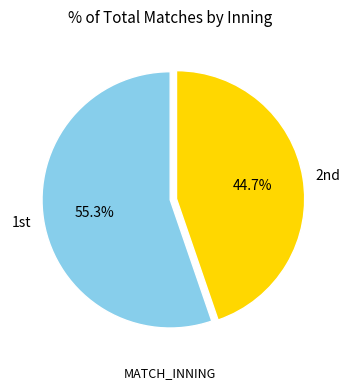

Does any single category account for the majority?

Yes